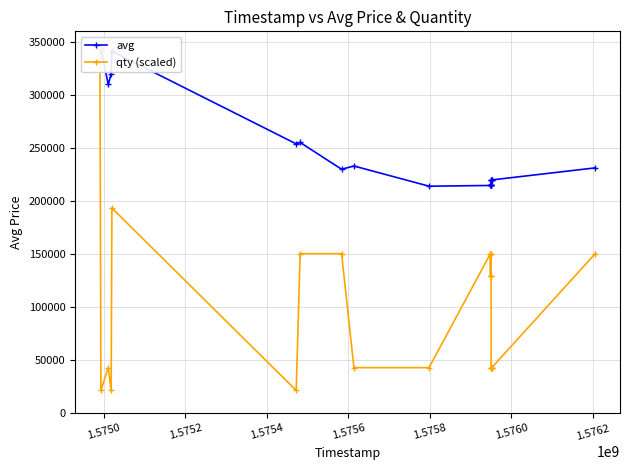

Which category has the highest value in the avg series?

1.5750